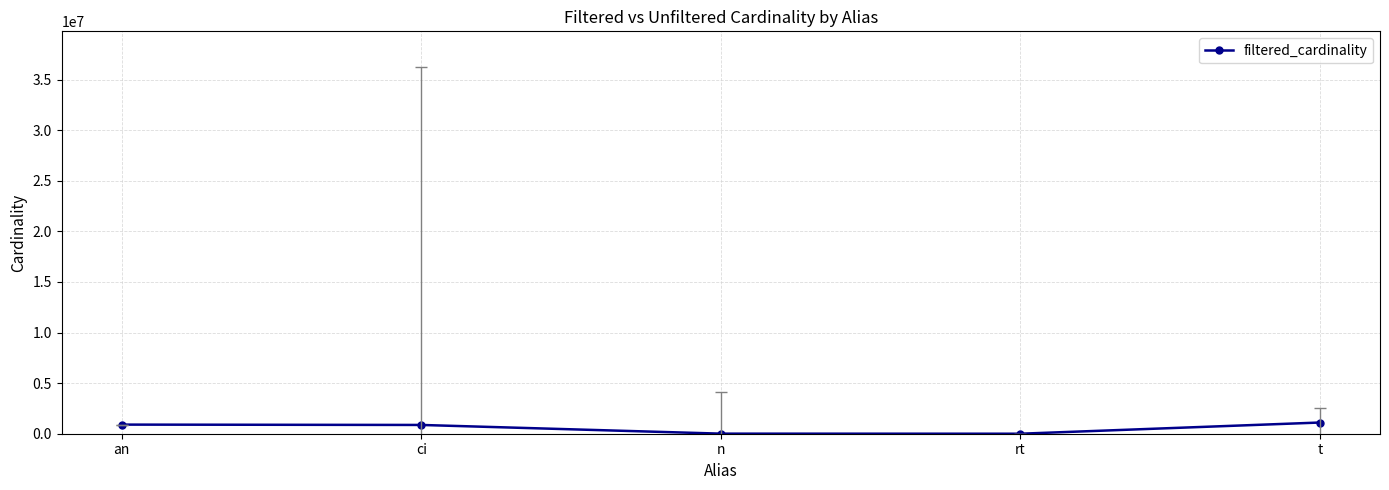

What is the average value?

576695